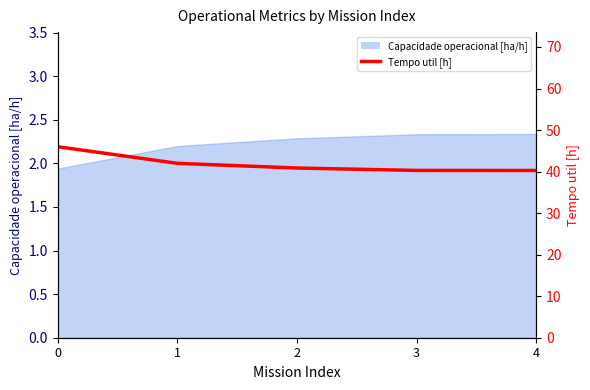

What is the ratio of the value at 1 to the value at 3?

1.0